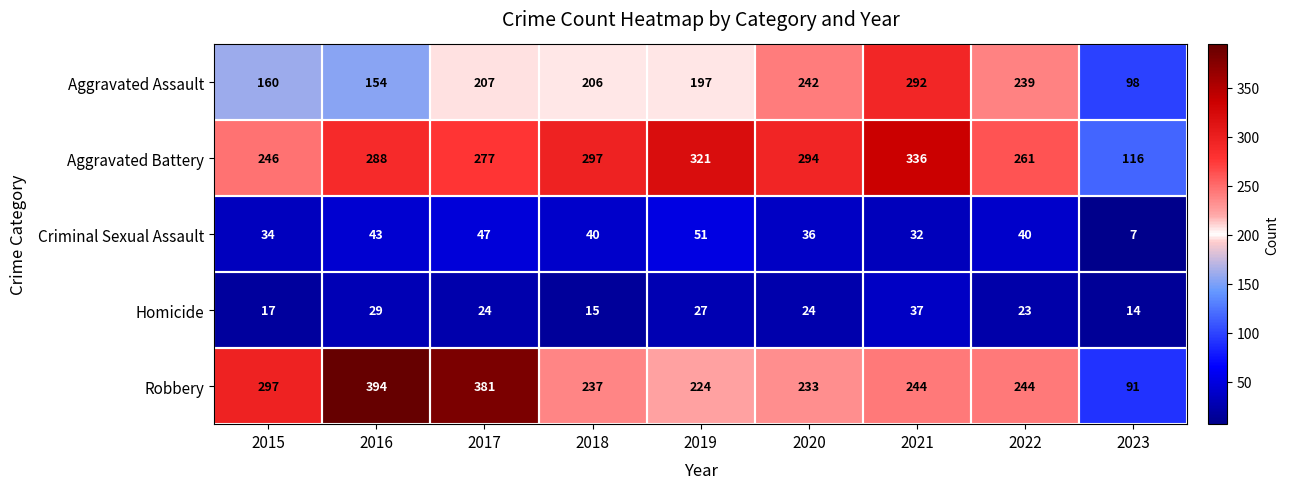

At 2023, list the series in order from smallest to largest.

Criminal Sexual Assault, Homicide, Robbery, Aggravated Assault, Aggravated Battery